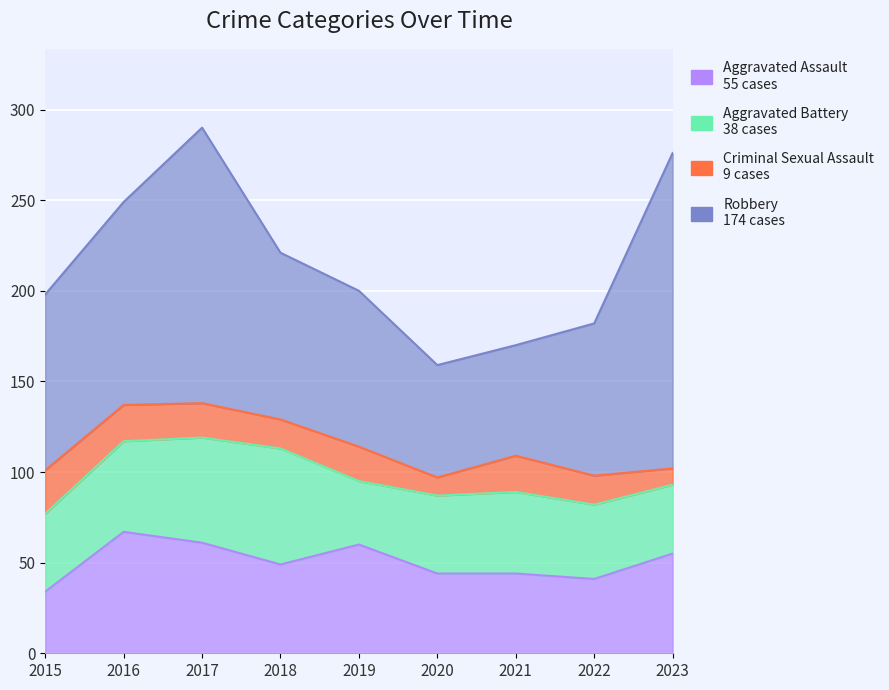

What is the maximum value for Aggravated Battery?

64